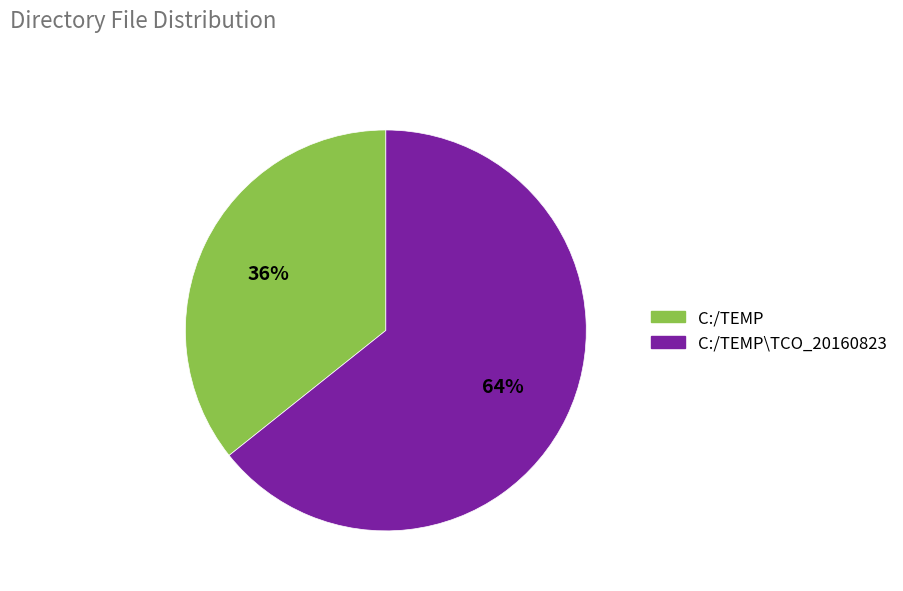

How many slices are in this pie chart?

2